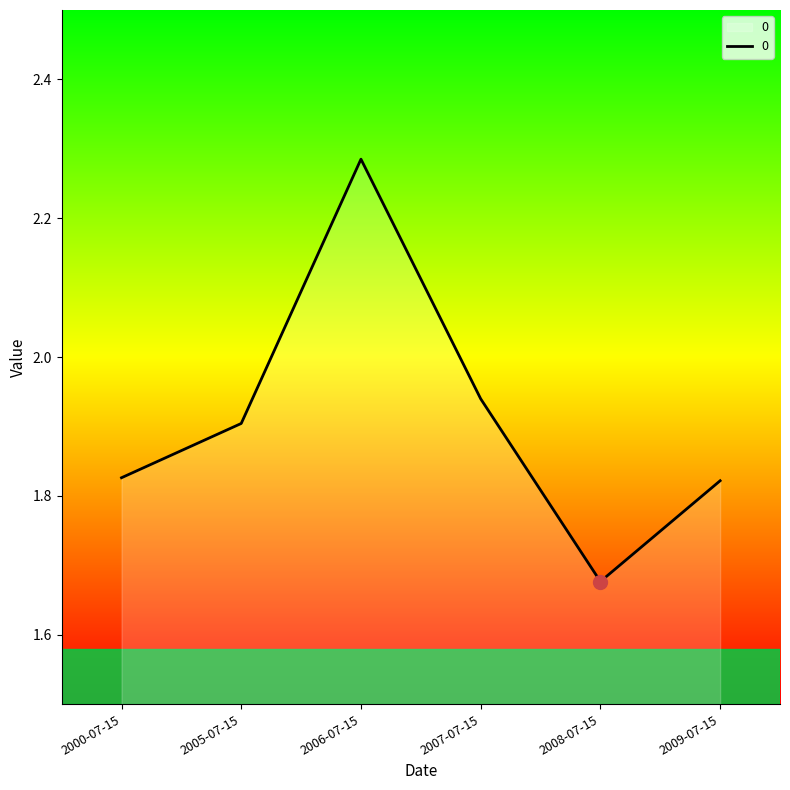

How many interior local valleys (lower than both neighbors) does the data have?

1